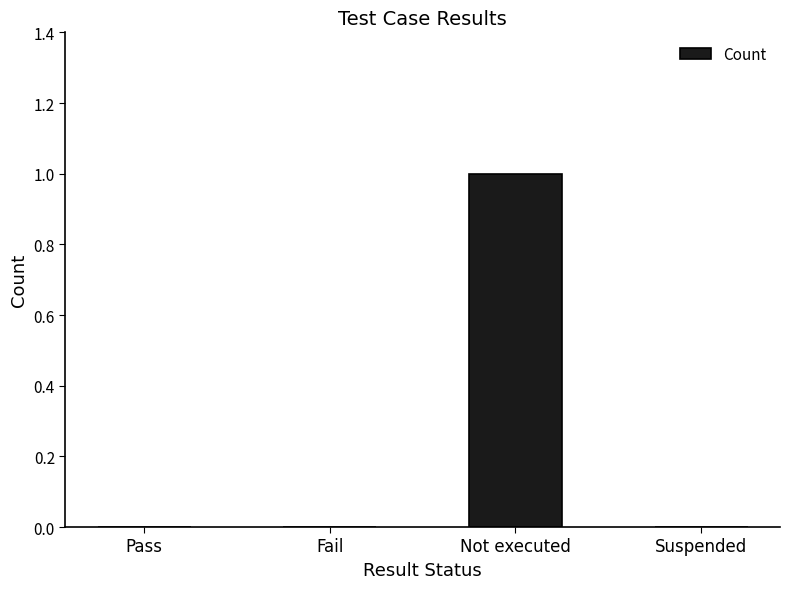

Which label corresponds to the largest value in the chart?

Not executed